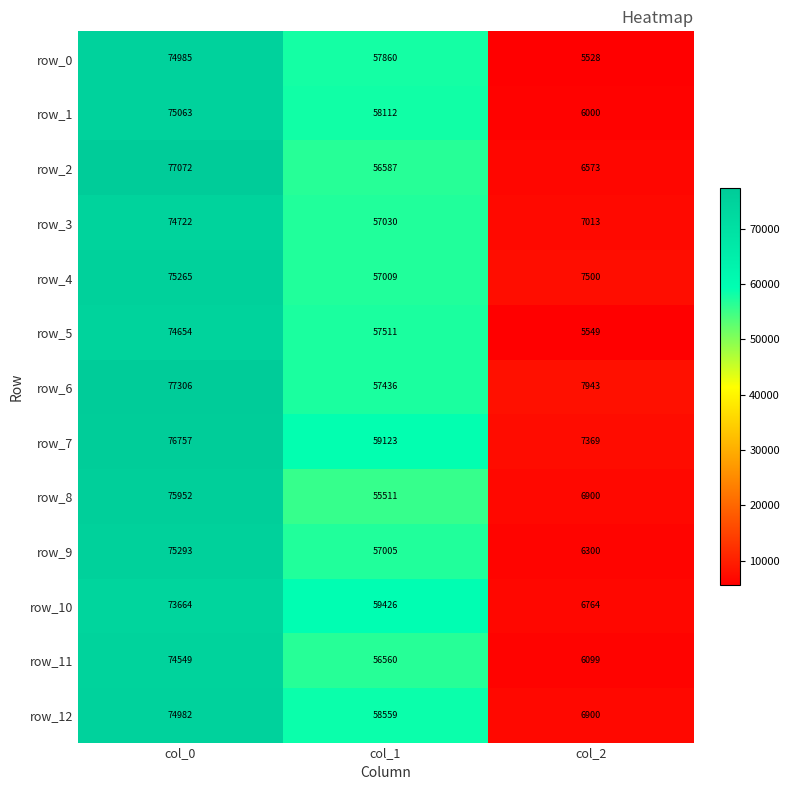

Is it true that row_2 equals 6573 at col_2?

True